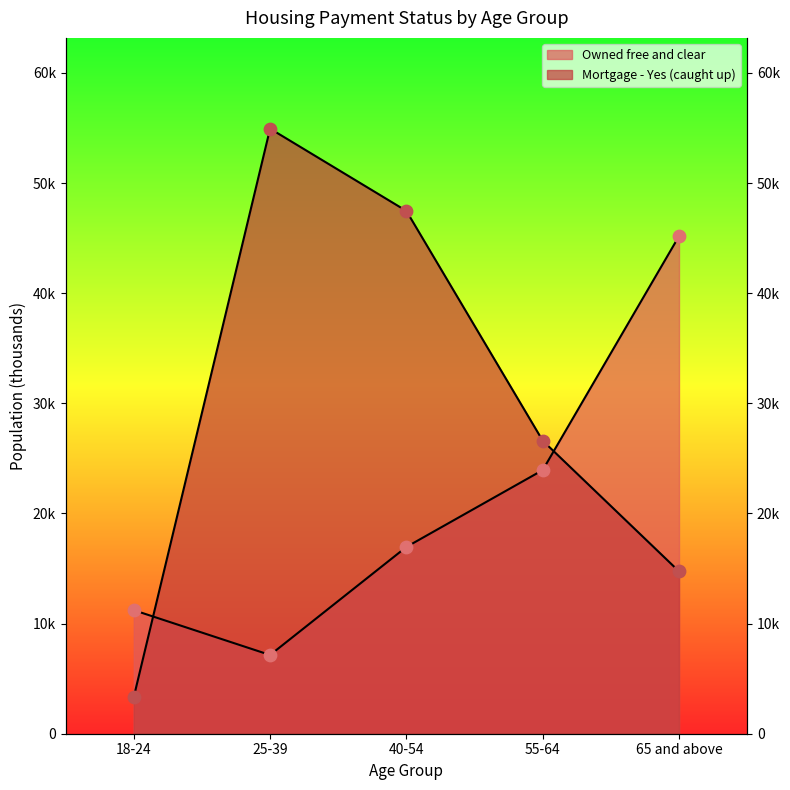

At which category is the sum across all series the highest?

40-54